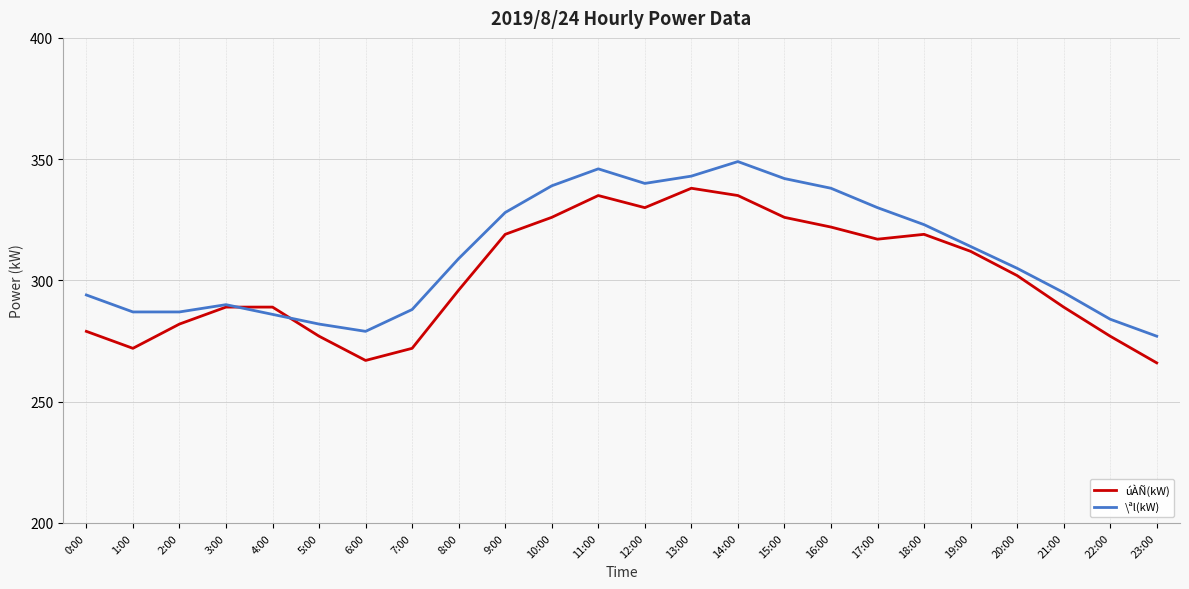

What is the maximum value shown in the chart?

349